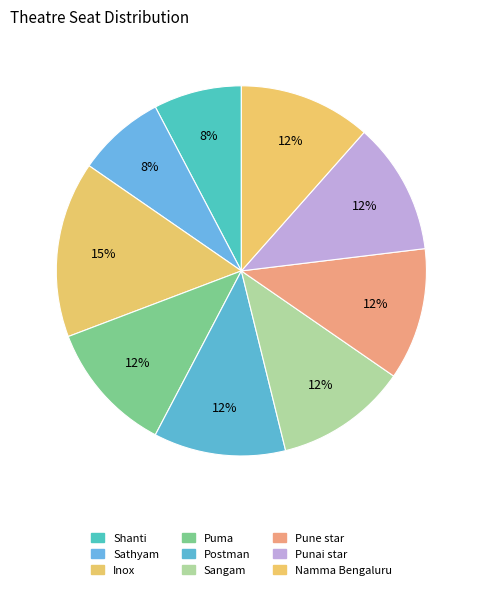

How many slices are in this pie chart?

9